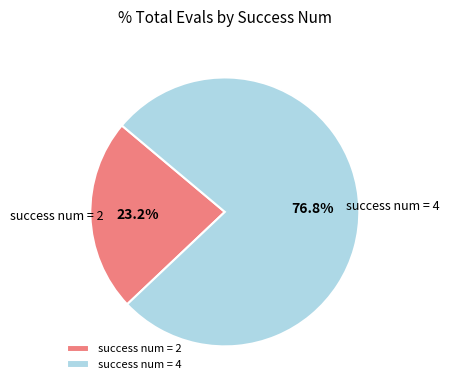

How many segments does this pie chart have?

2